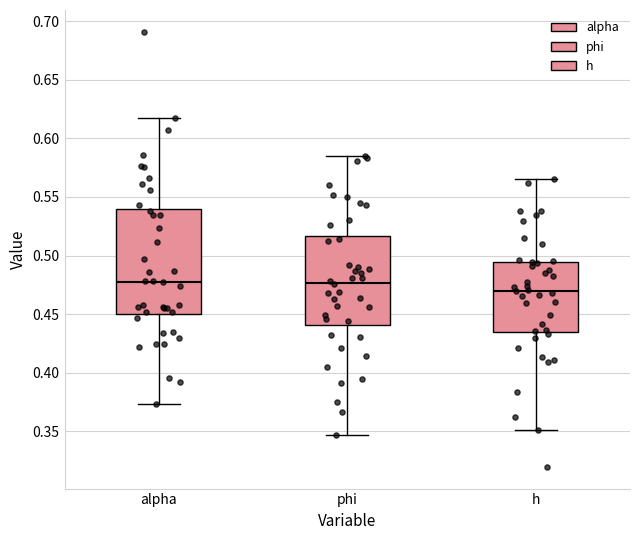

Where does the upper whisker of the box for h end on the y-axis? The values are not printed on the chart, so give them approximately, as read against the axis.

0.565